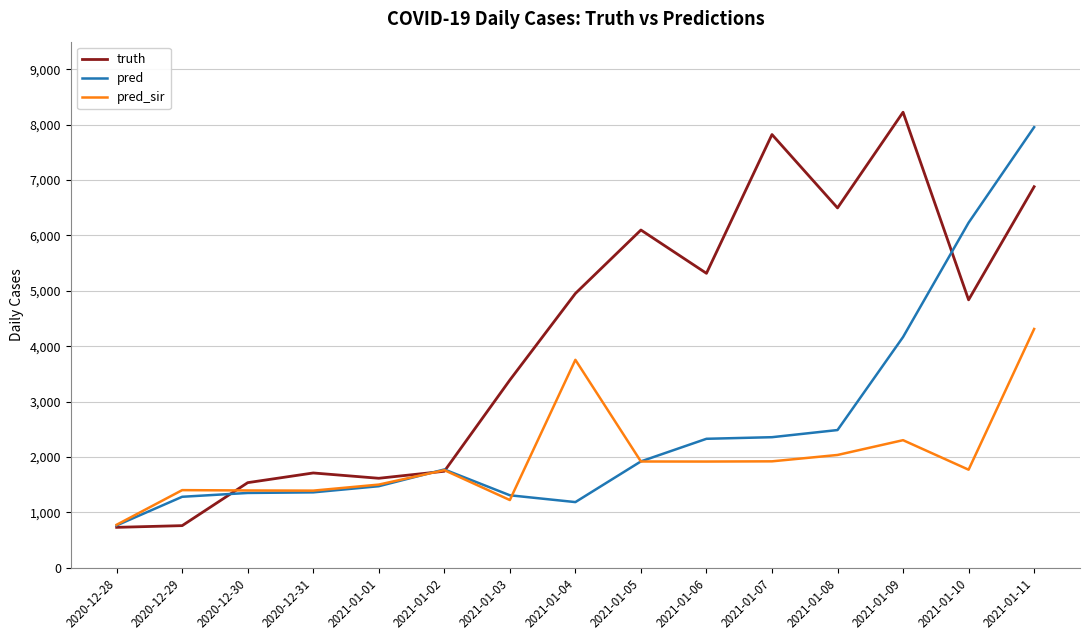

What is the sum of all pred_sir values?

29393.9